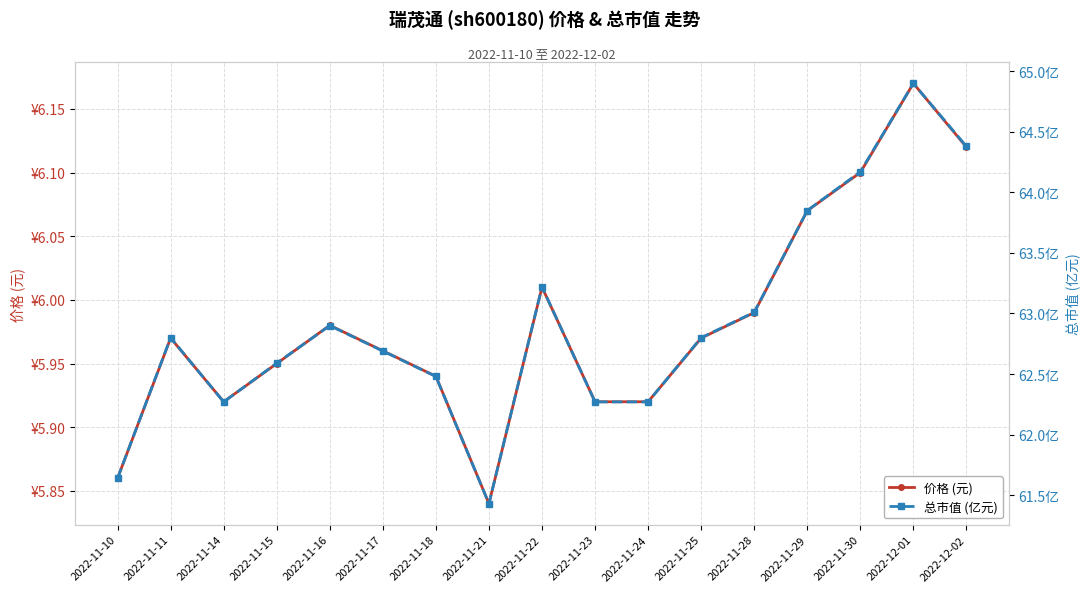

Reading left to right, extract all data points from this chart.

价格 (元): 5.9	6.0	5.9	6.0	6.0	6.0	5.9	5.8	6.0	5.9	5.9	6.0	6.0	6.1	6.1	6.2	6.1
总市值 (亿元): 61.6	62.8	62.3	62.6	62.9	62.7	62.5	61.4	63.2	62.3	62.3	62.8	63.0	63.9	64.2	64.9	64.4